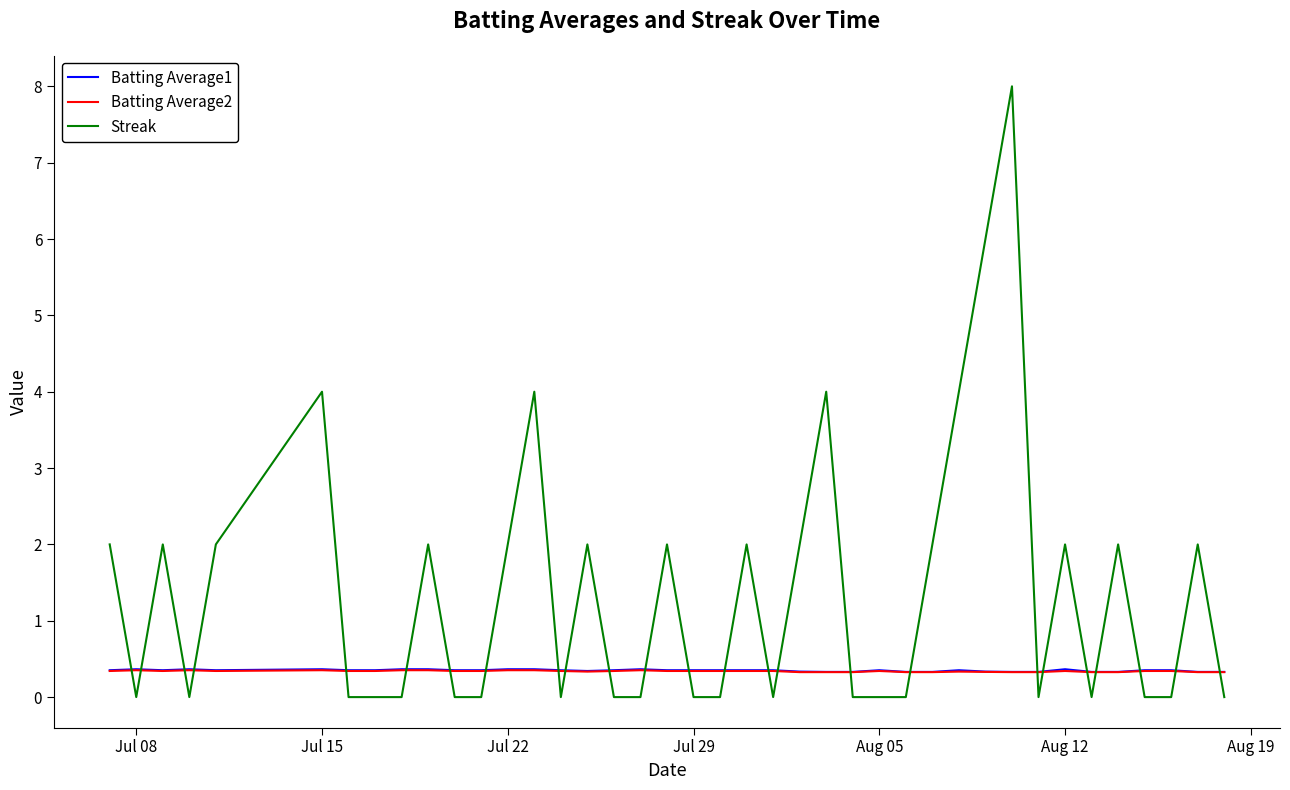

Which series ends up on top after the final intersection of Streak and Batting Average2?

Batting Average2